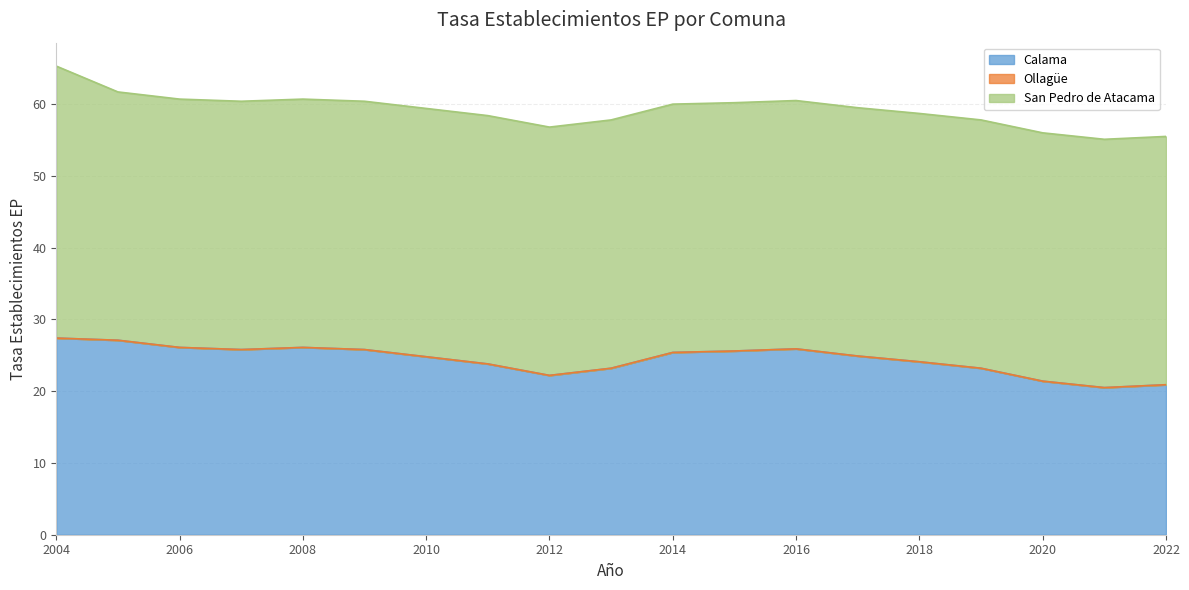

What is the difference between the maximum and minimum values in the Calama series?

6.9